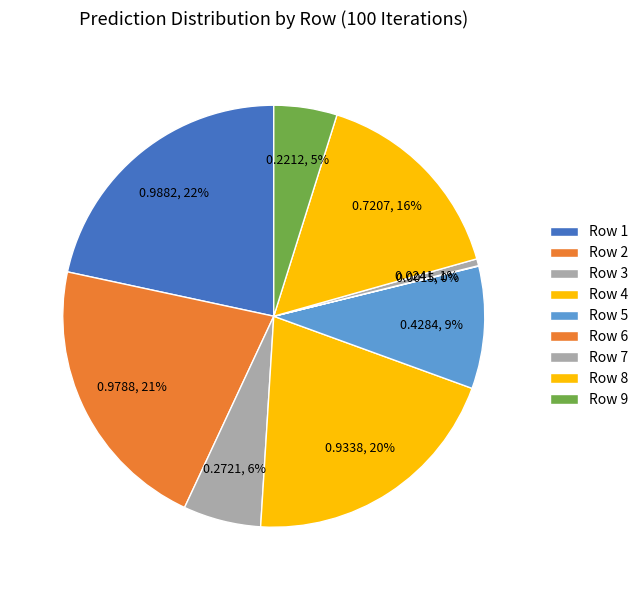

How many segments does this pie chart have?

9